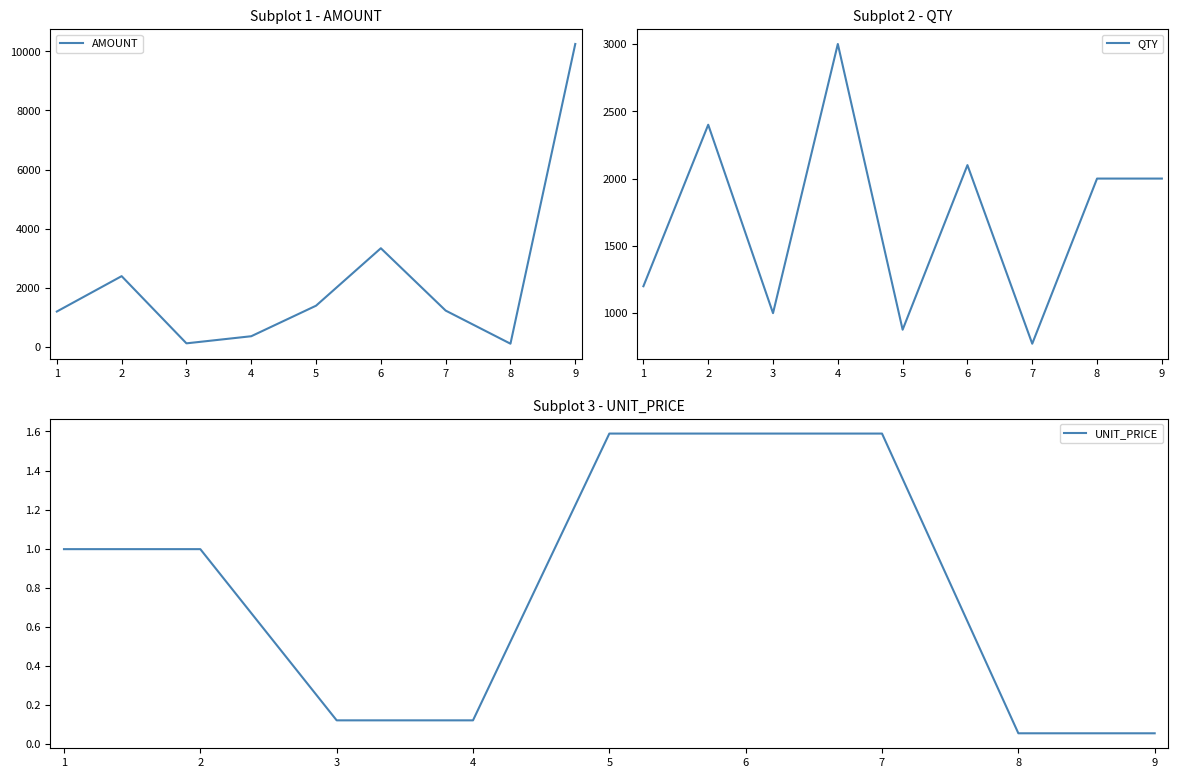

Which category has the highest value in the QTY series?

4